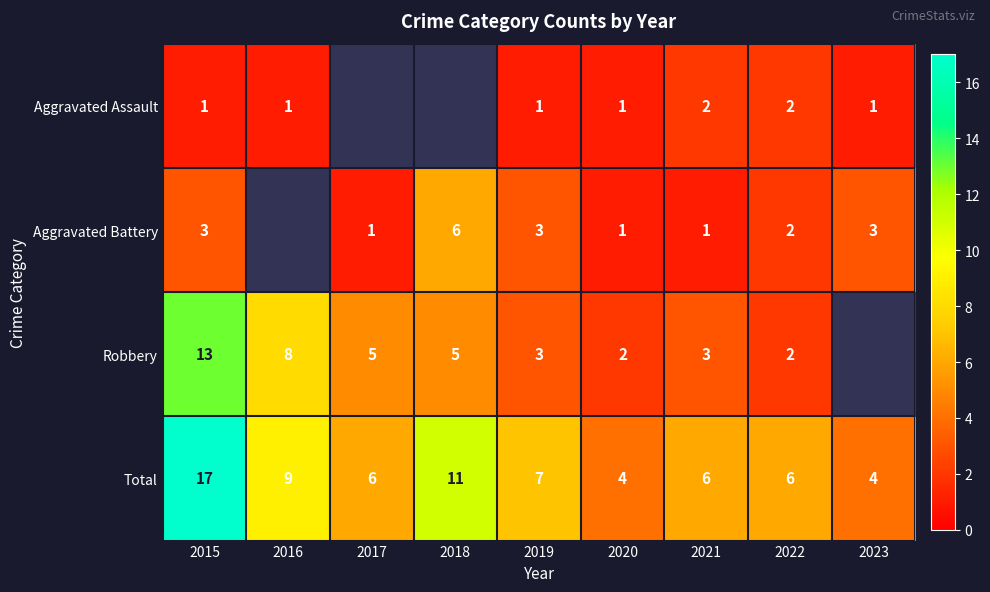

Is the value of Total at 2019 greater than the value of Aggravated Assault at 2021?

Yes